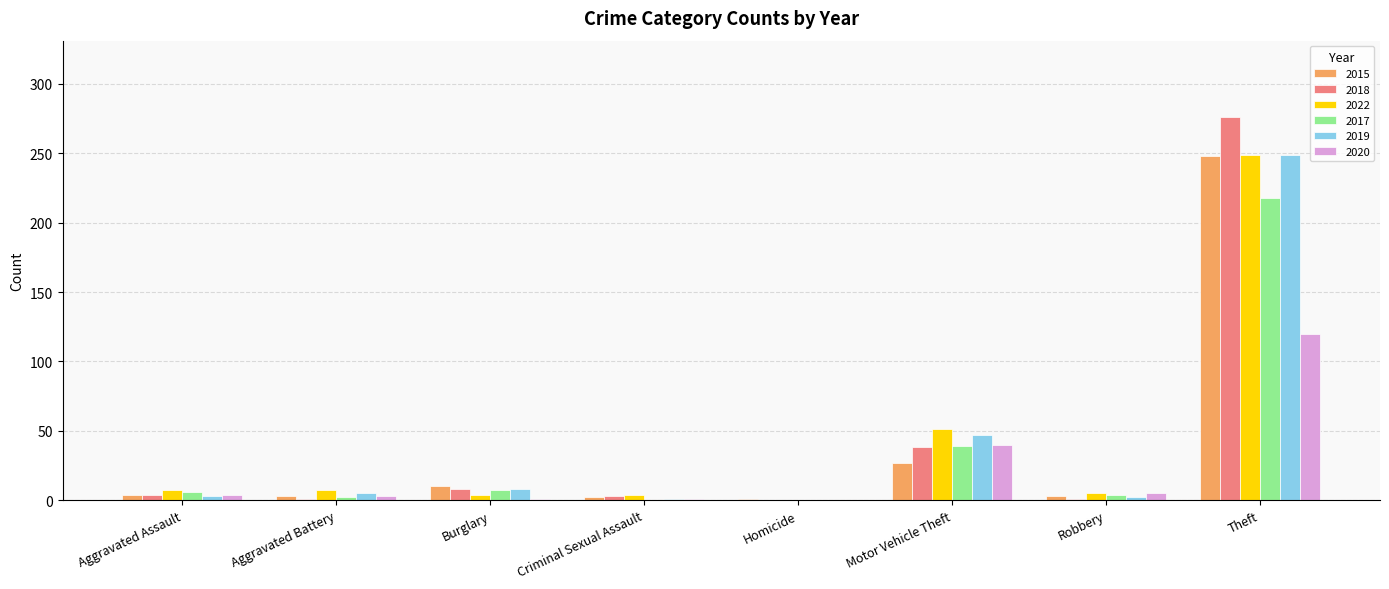

Are the bars horizontal?

No